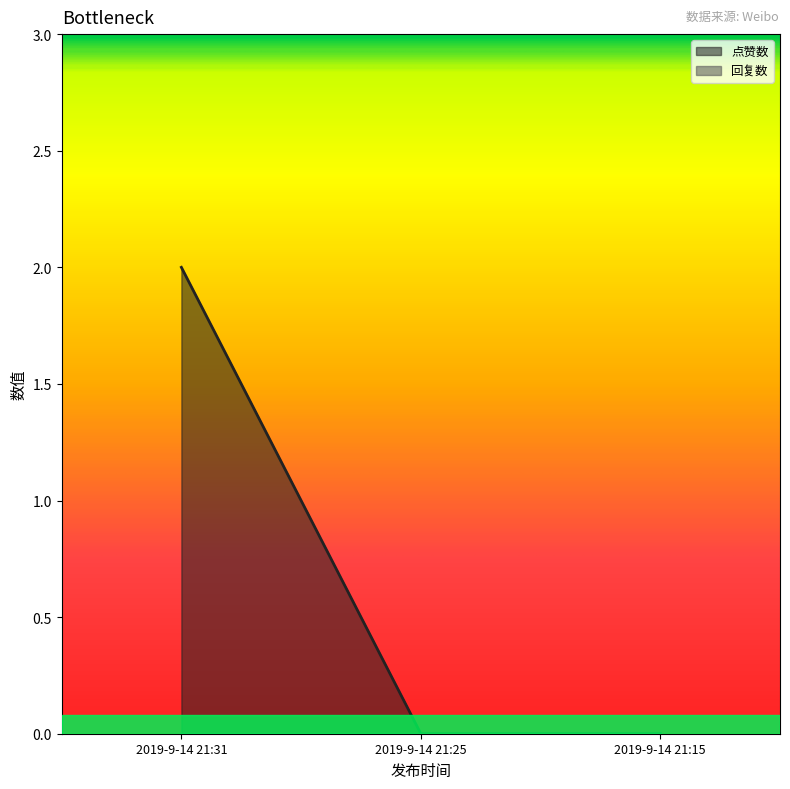

The value at 2019-9-14 21:31 is 4. True or false?

False